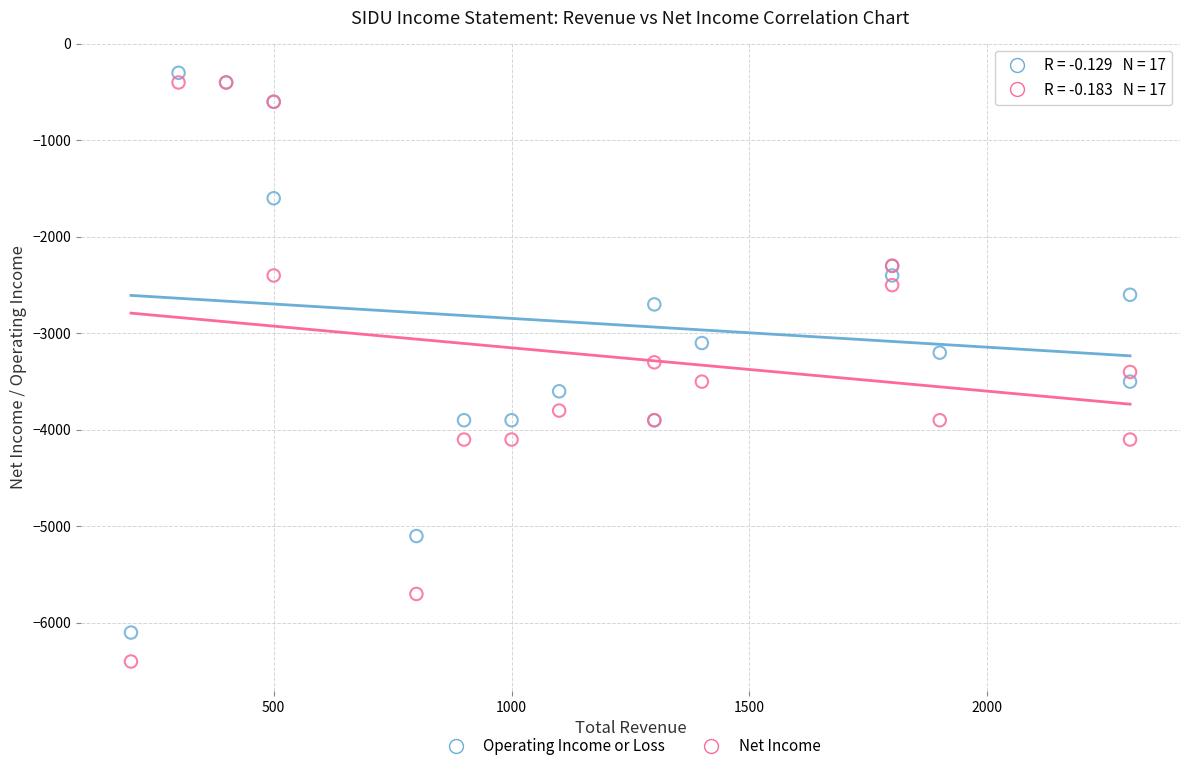

Which series reaches the minimum Y coordinate?

Net Income